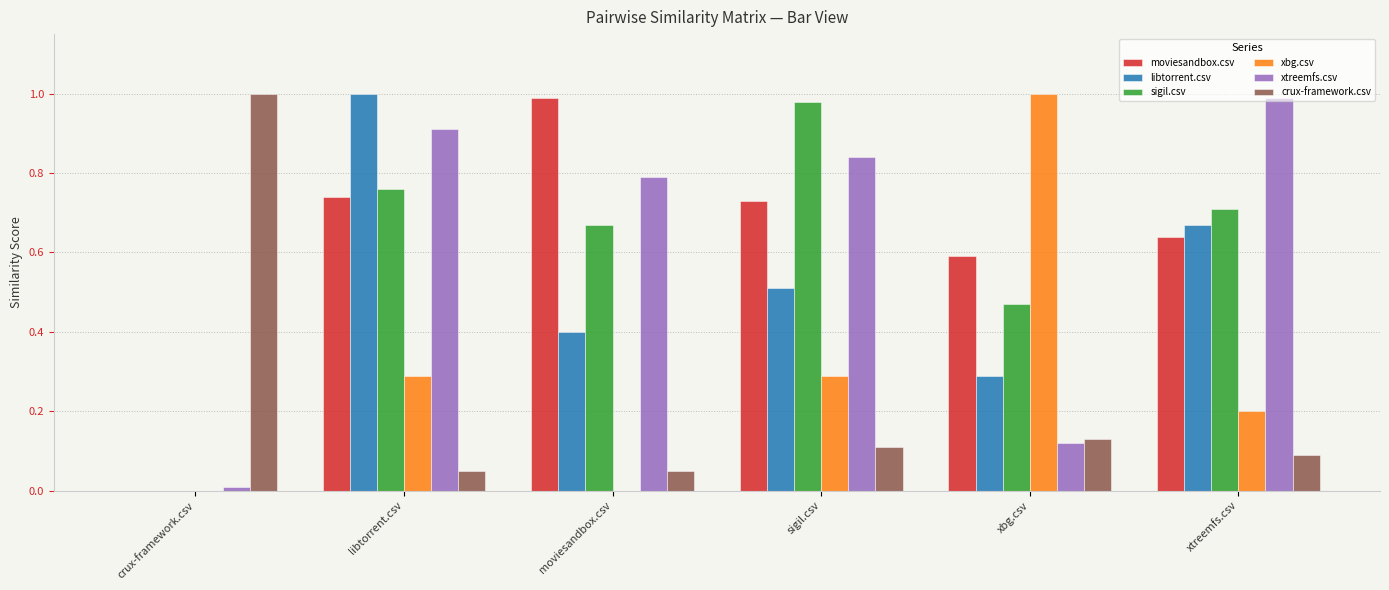

Which series changed the most between libtorrent.csv and sigil.csv?

libtorrent.csv